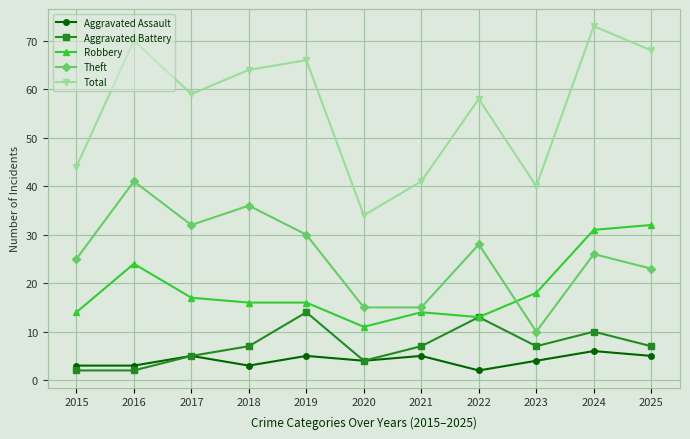

How many lines are shown in the chart?

5